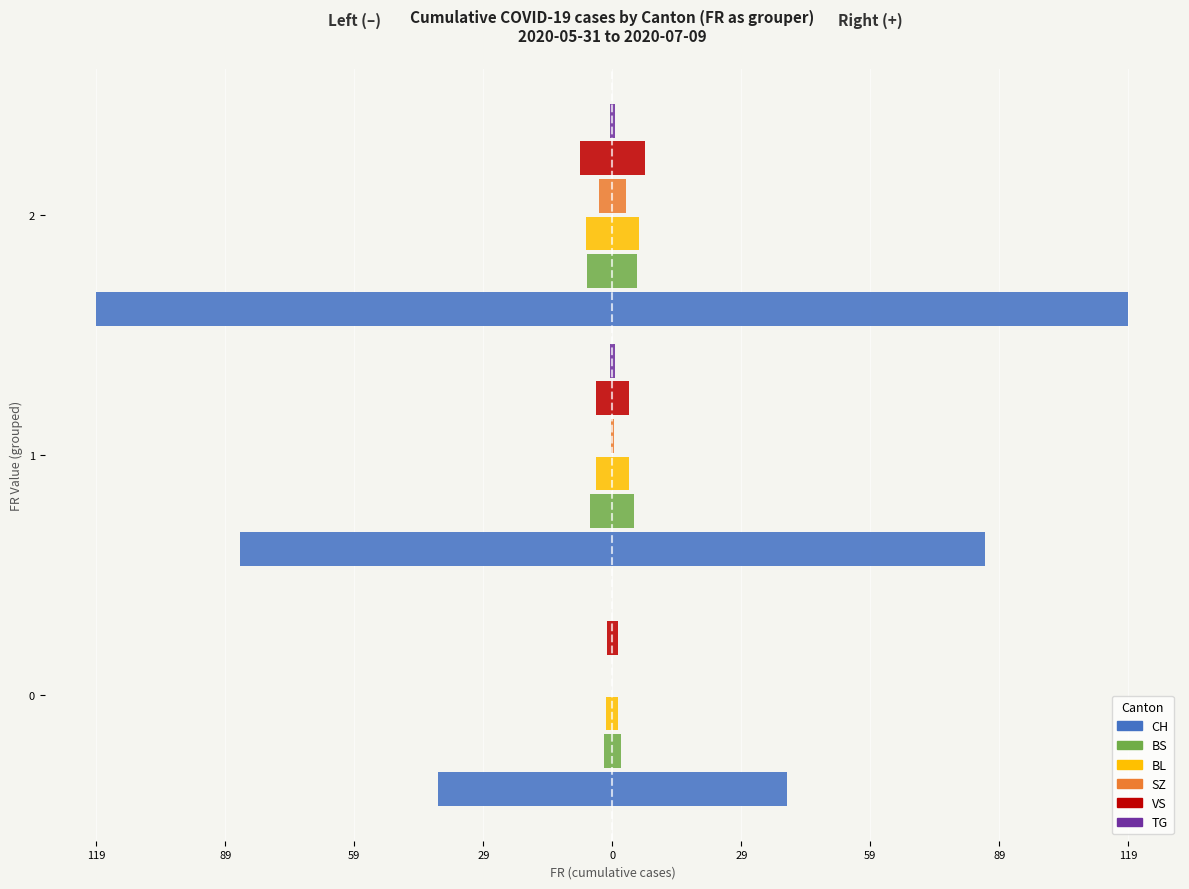

What is the difference between the highest and lowest values at 0?

40.5